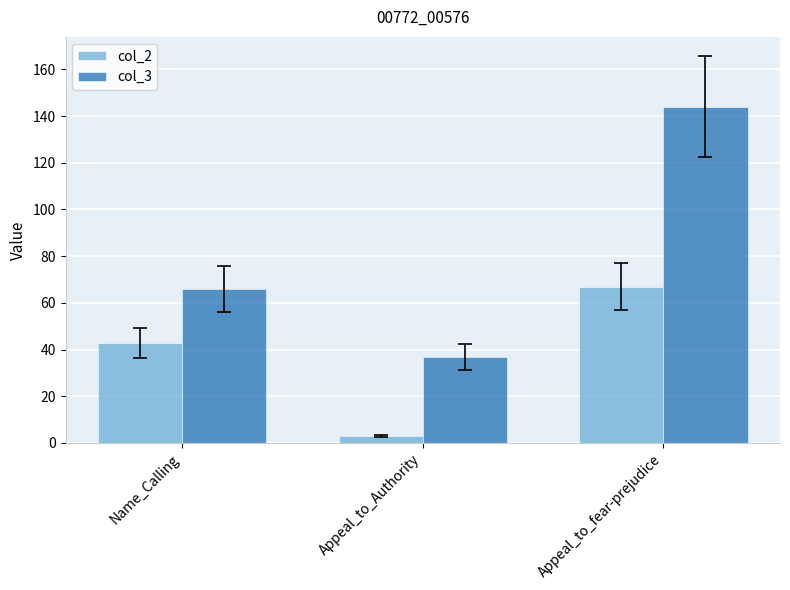

How many distinct data groups are displayed?

2